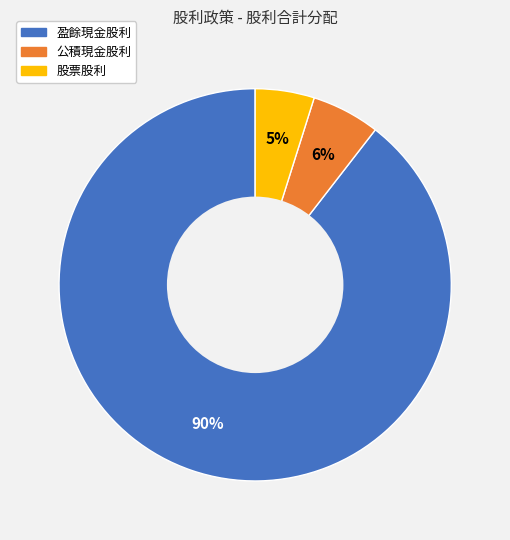

Does any single category account for the majority?

Yes